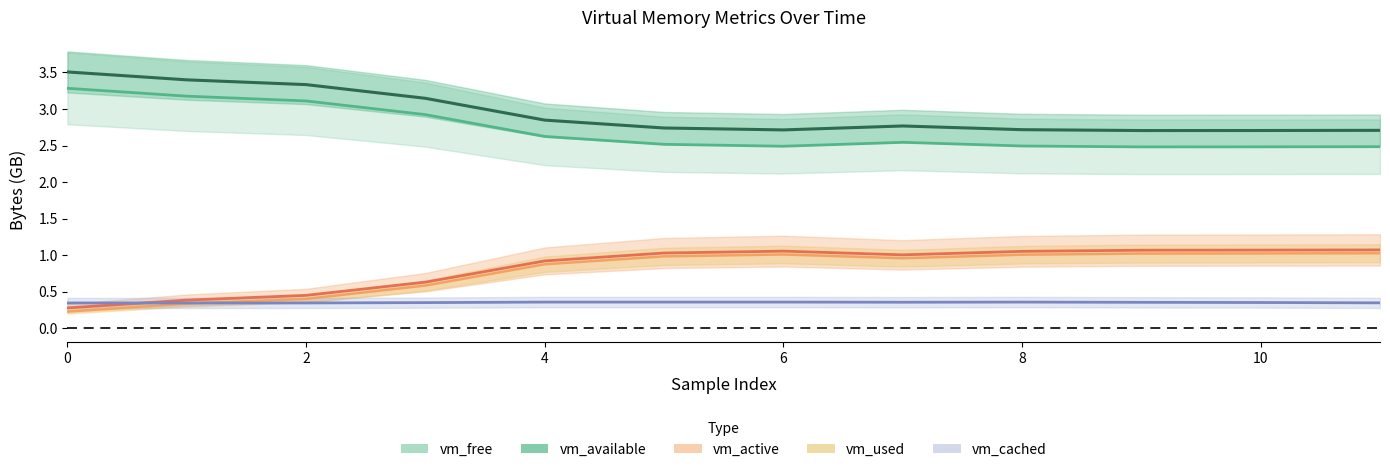

Is the value of vm_free at 5 greater than the value of vm_cached at 7?

Yes